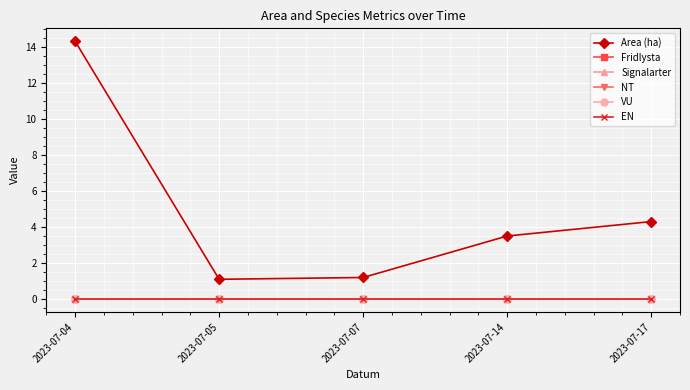

At 2023-07-17, list the series in order from largest to smallest.

Area (ha), Fridlysta, Signalarter, NT, VU, EN